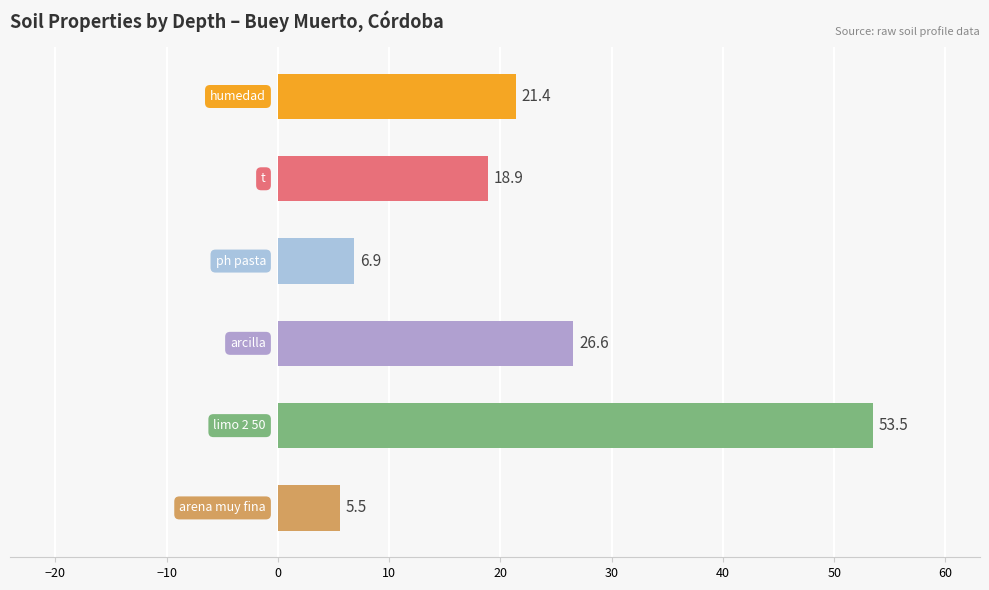

How many series are shown in this chart?

1